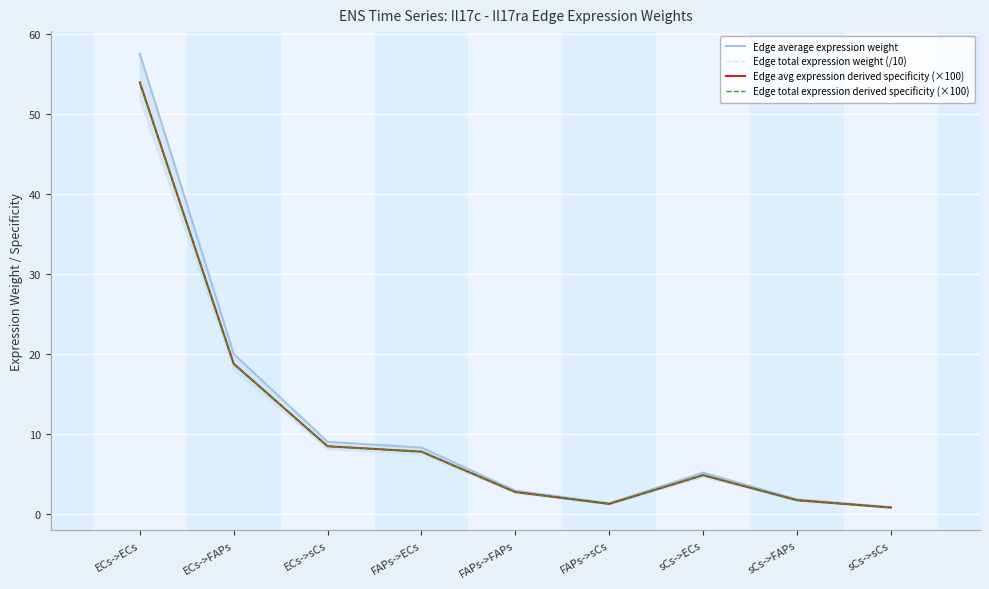

At which category does Edge total expression derived specificity (×100) reach its first local peak?

sCs->ECs